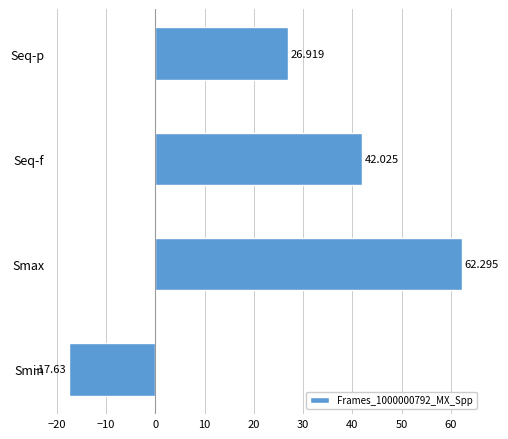

How many data points does each series have?

4